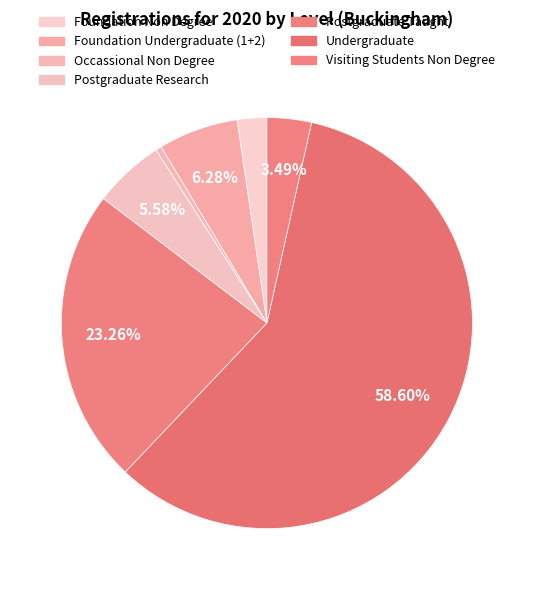

What is the ratio of the value at Undergraduate to the value at Postgraduate Research?

10.5